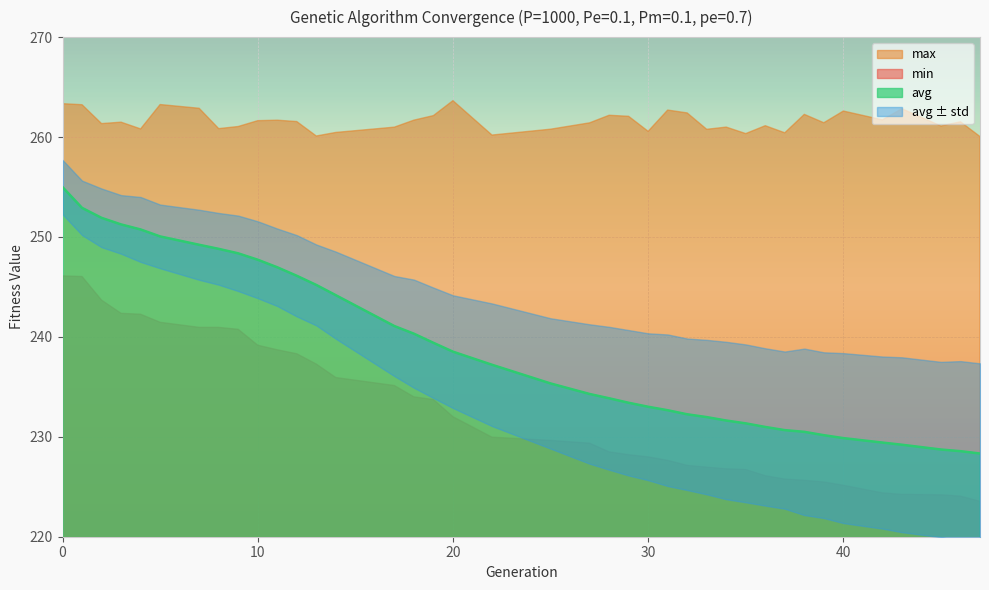

What is the maximum value for min?

246.1